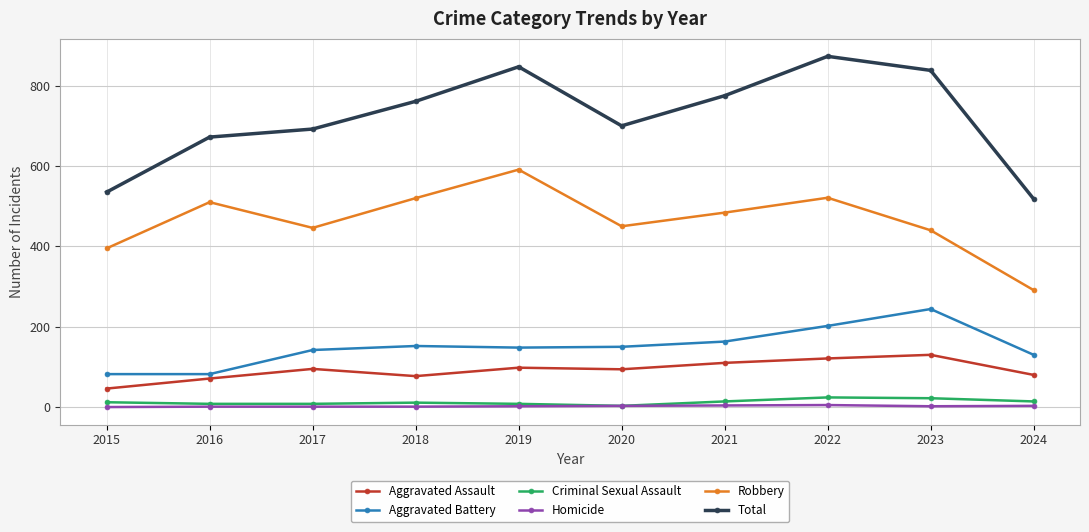

How many values in the Total series are below 761?

5